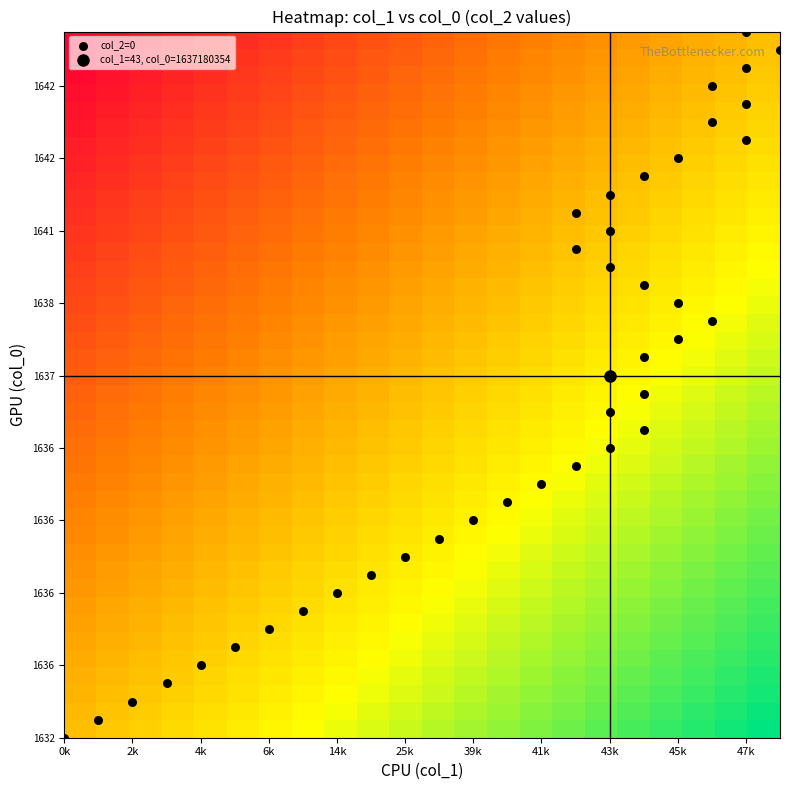

What is the maximum value shown in the chart?

1.0